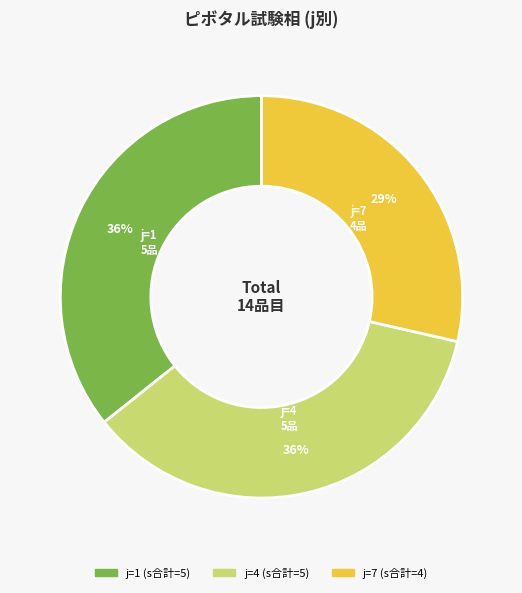

Is the sum of j=7 and j=1 greater than half?

Yes